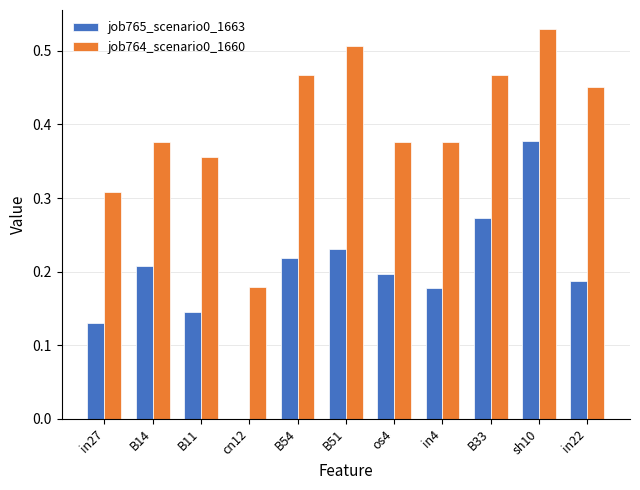

What is the sum of all job765_scenario0_1663 values?

2.1